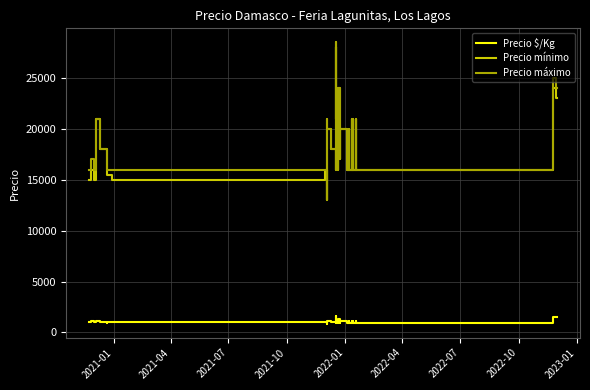

What is the difference between the maximum and second lowest values in the Precio mínimo series?

13000